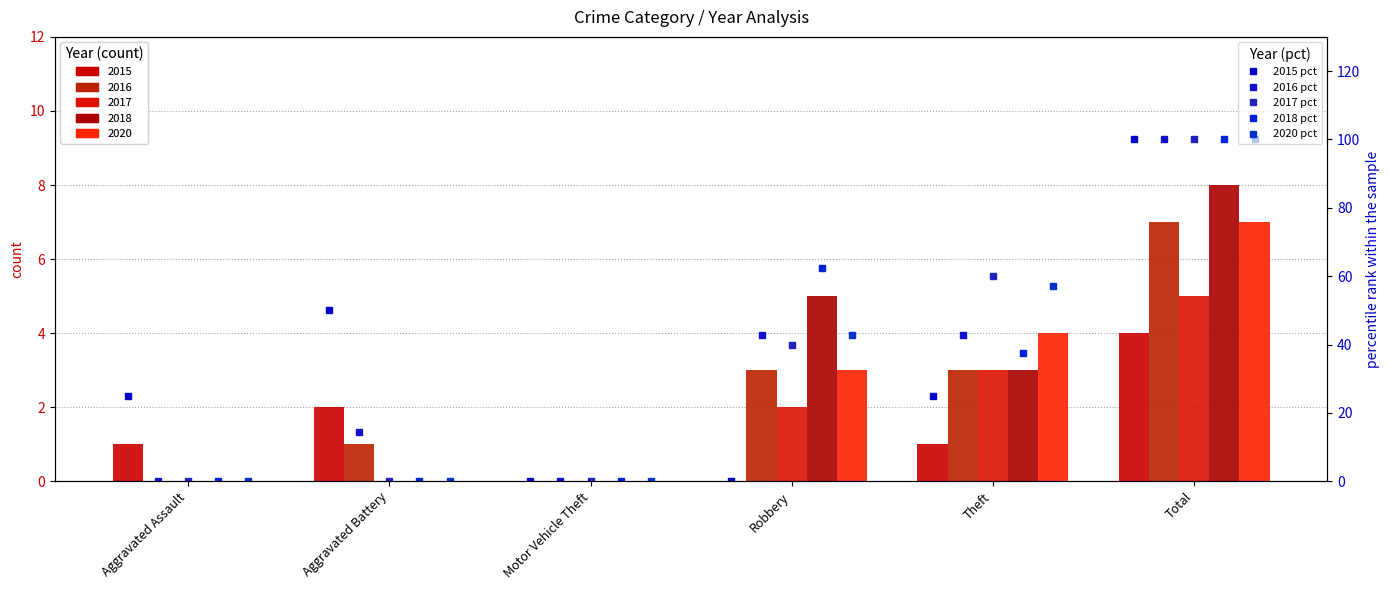

List the labels in order of 2020 pct value, smallest first.

Aggravated Assault, Aggravated Battery, Motor Vehicle Theft, Robbery, Theft, Total